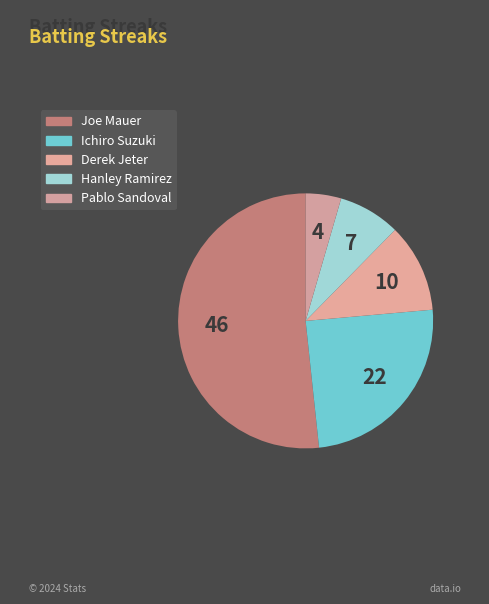

Which category has the biggest portion of the pie?

Joe Mauer